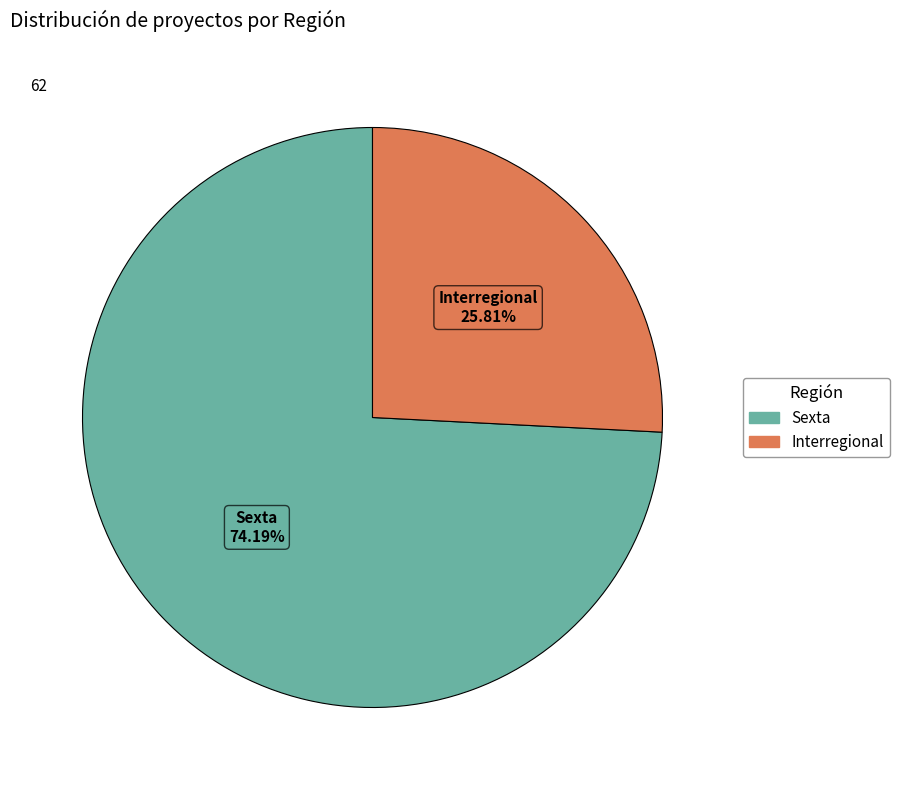

To the nearest percent, what portion does Sexta represent?

74%